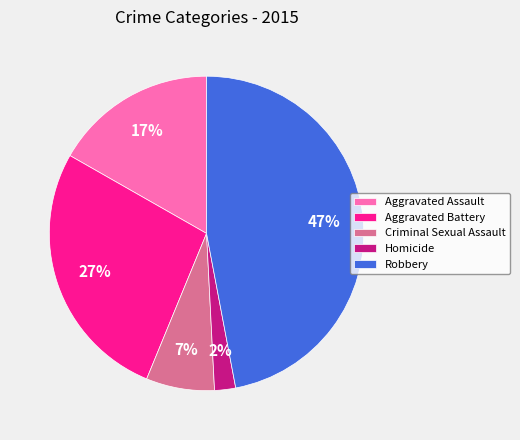

True or false: Aggravated Assault accounts for 17% of the total.

True